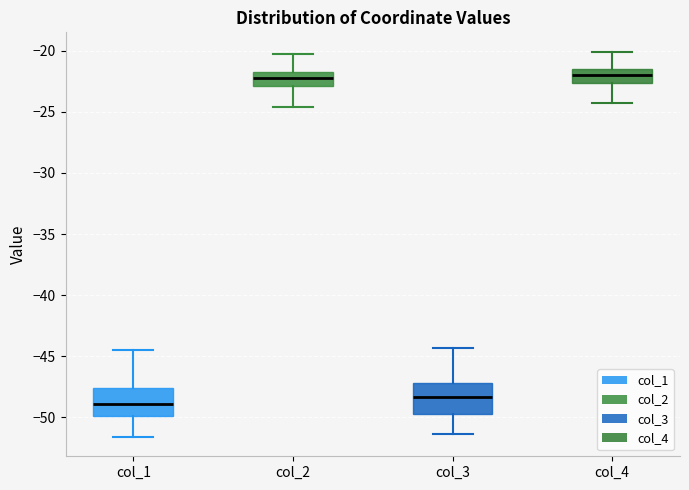

Reading left to right, transcribe this box plot: for each box, give where its median line is, the range the box spans, and where its two whiskers end, as read against the y-axis. The values are not printed on the chart, so give them approximately, as read against the axis.

col_1: median -49.0, box -50.0 to -47.5, whiskers -51.5 to -44.5
col_2: median -22.5, box -23.0 to -21.5, whiskers -24.5 to -20.0
col_3: median -48.5, box -49.5 to -47.0, whiskers -51.5 to -44.5
col_4: median -22.0, box -22.5 to -21.5, whiskers -24.0 to -20.0